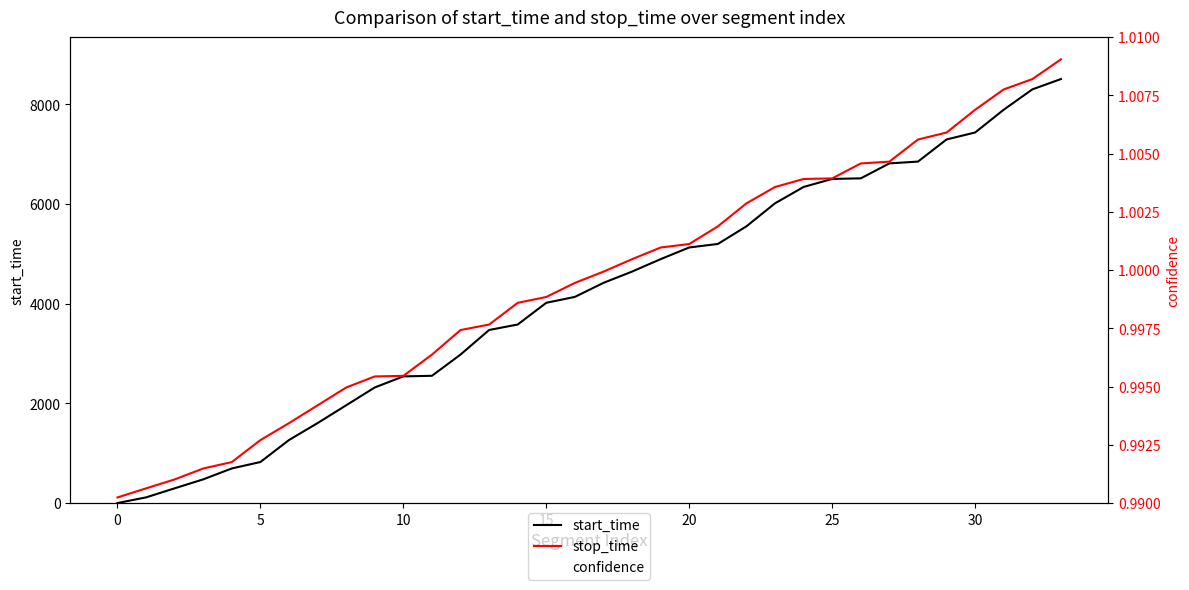

At 0, list the series in order from smallest to largest.

confidence, start_time, stop_time